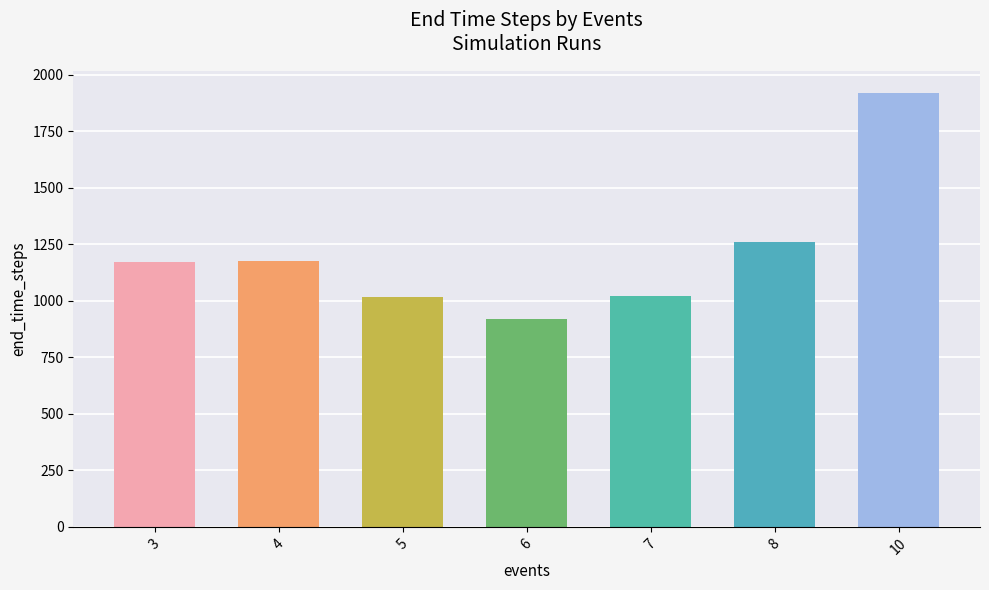

What is the value of the 6th bar from the left?

1259